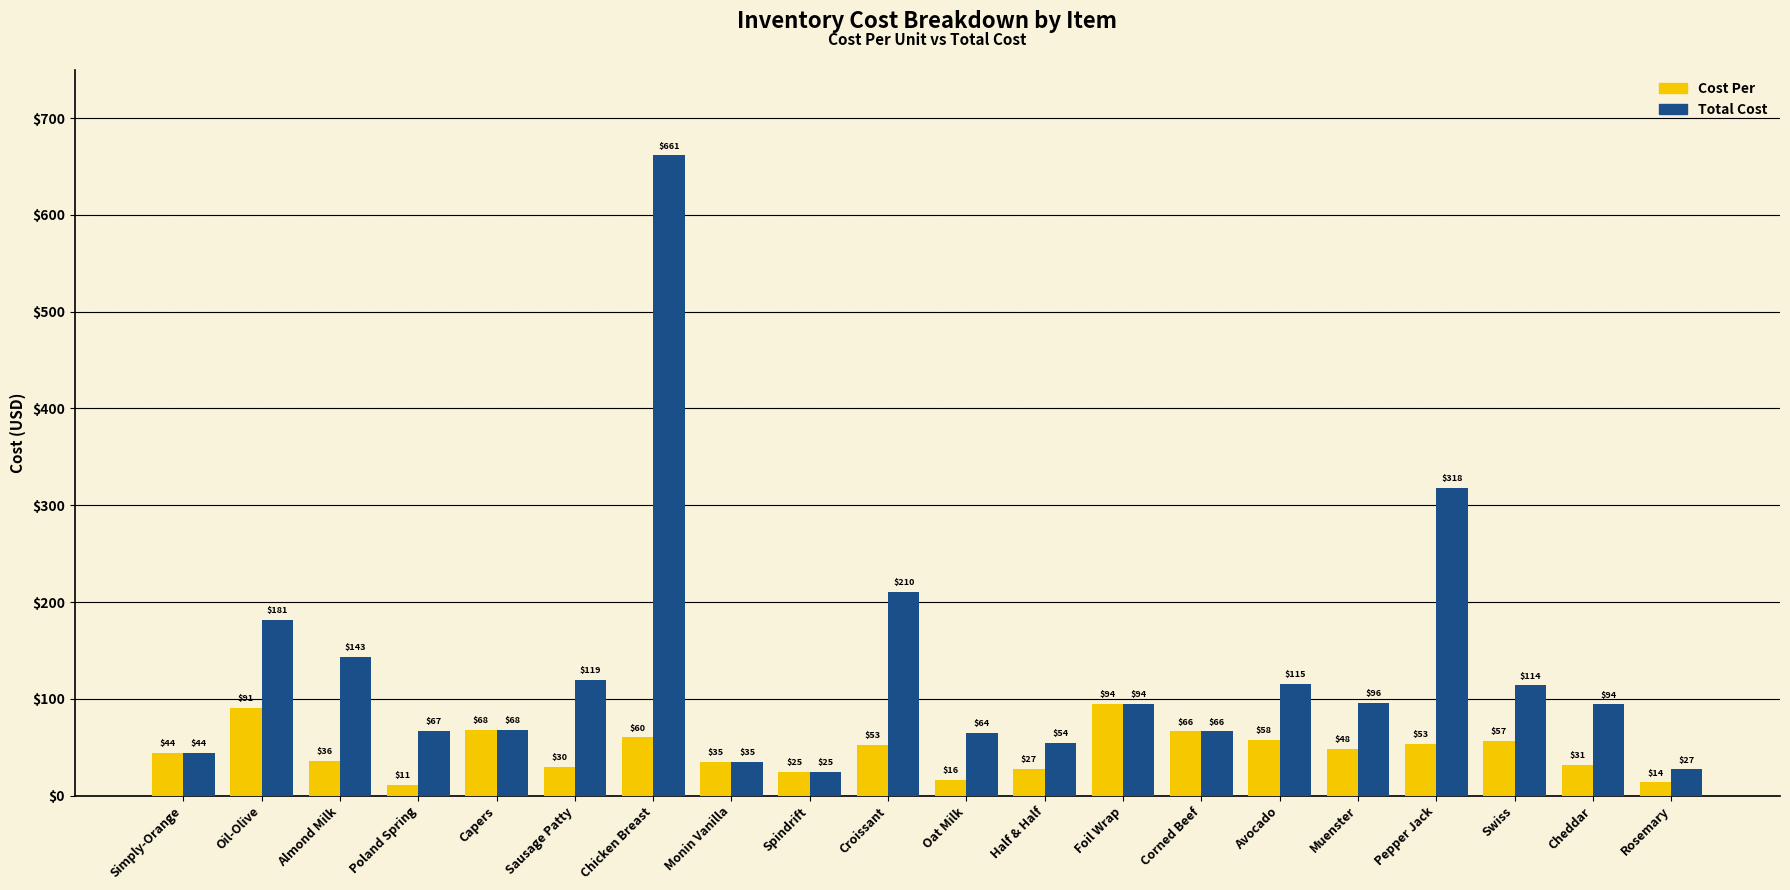

What are all the series names shown in the legend?

Cost Per, Total Cost